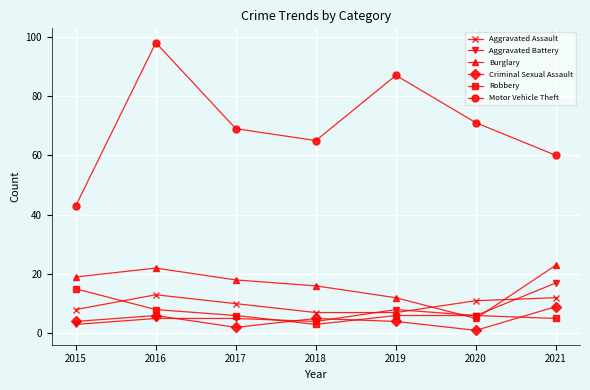

Which category has the lowest value across all series?

2020